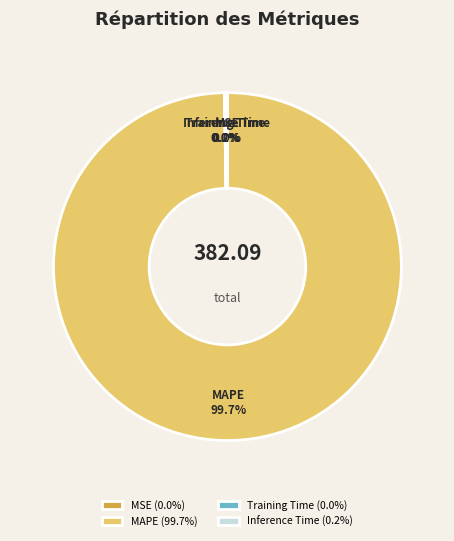

Does MAPE account for over 50% of the chart?

Yes